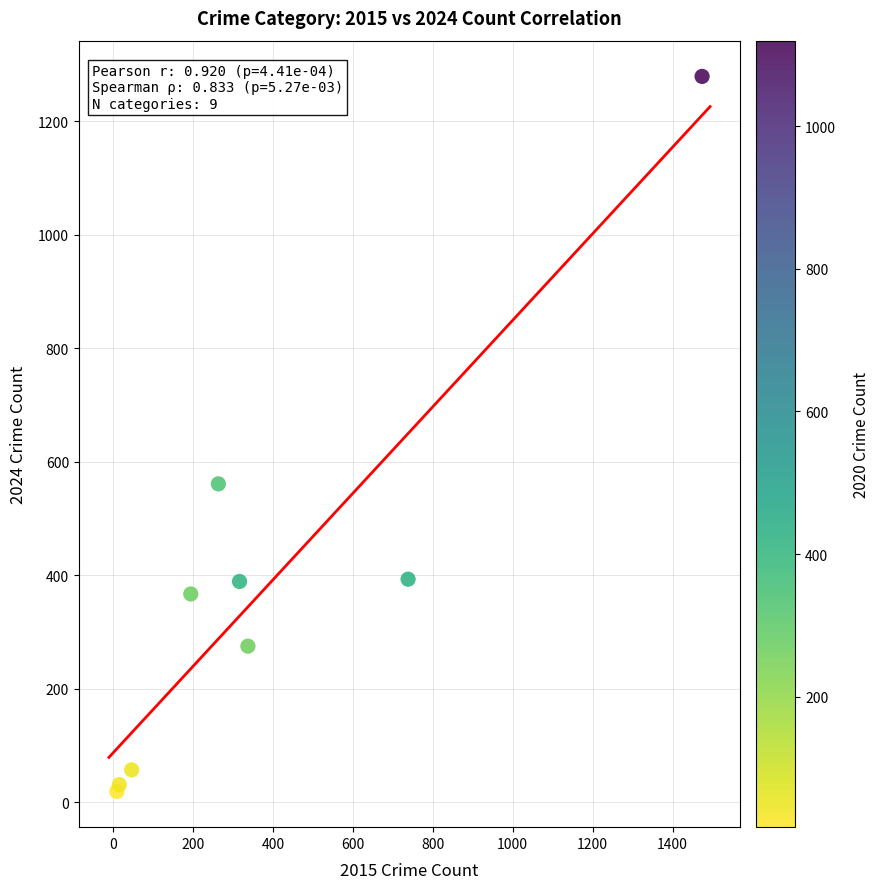

What Y value in the scatter plot is closest to 649?

561